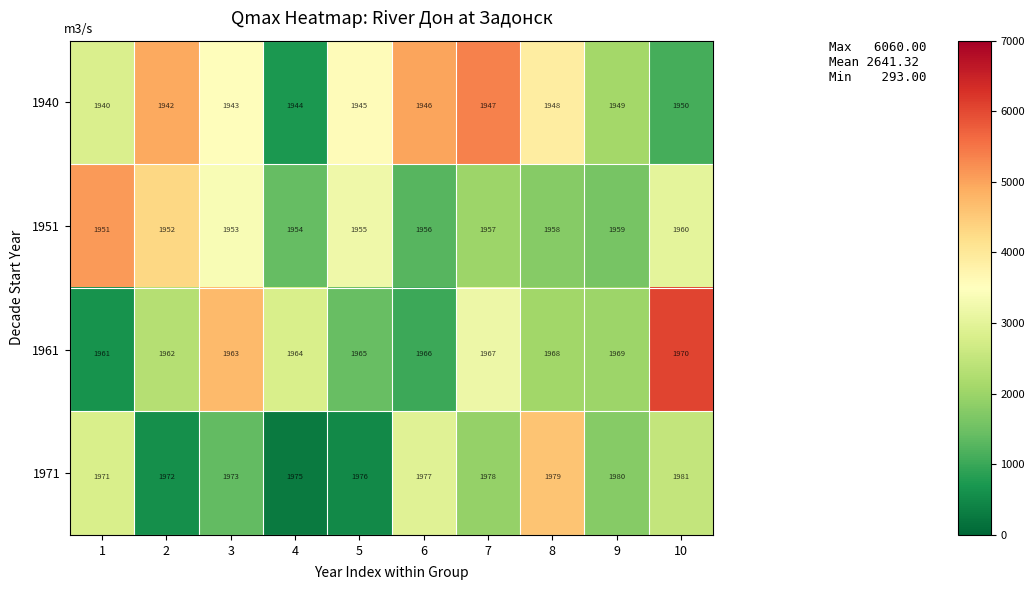

What is the total value across all series at 6?

7845